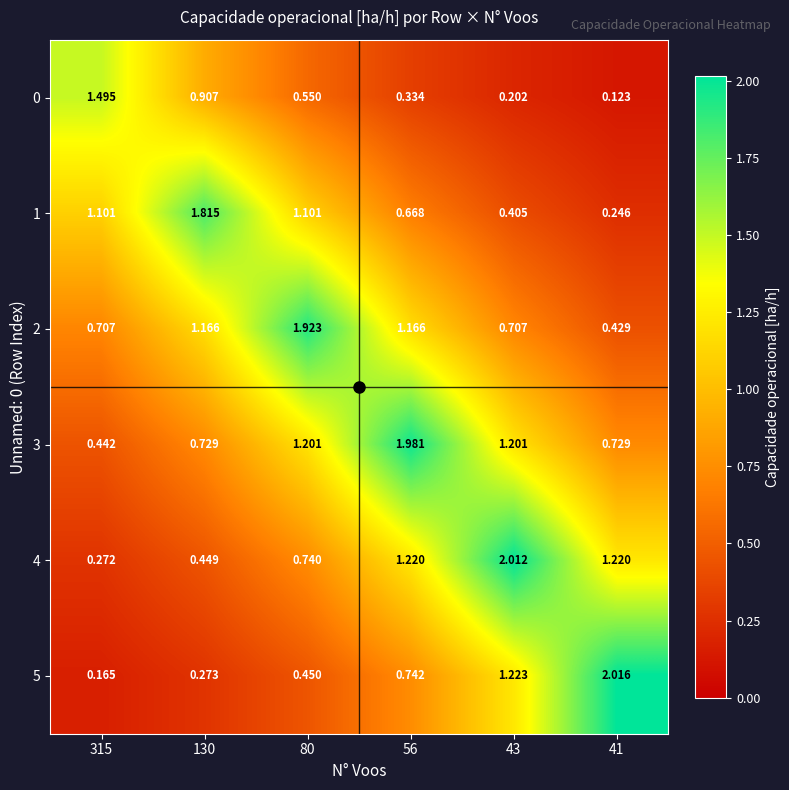

Is the value of 4 at 56 greater than the value of 0 at 41?

Yes